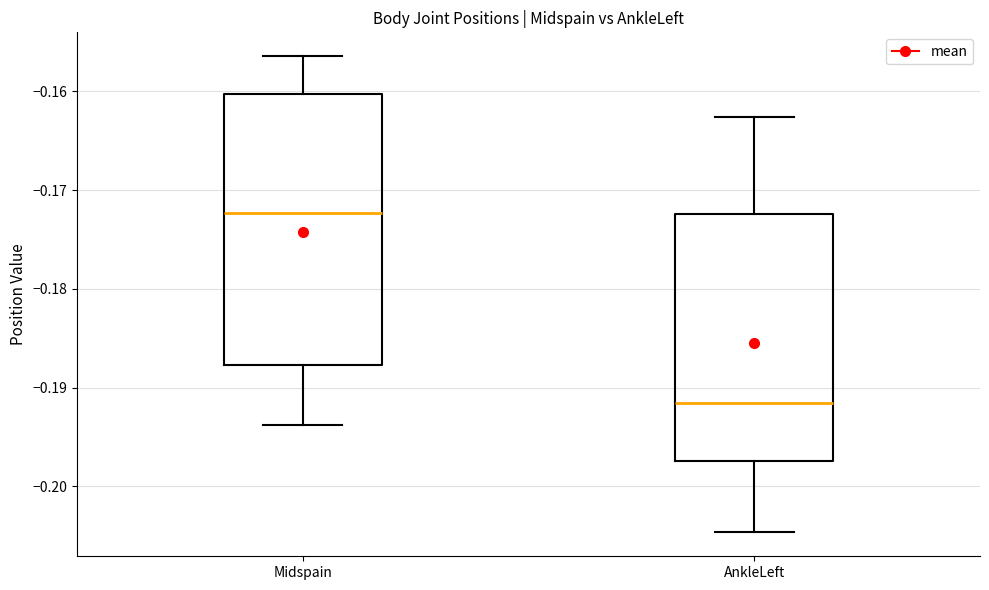

Where does the upper whisker of the box for Midspain end on the y-axis? The values are not printed on the chart, so give them approximately, as read against the axis.

-0.156